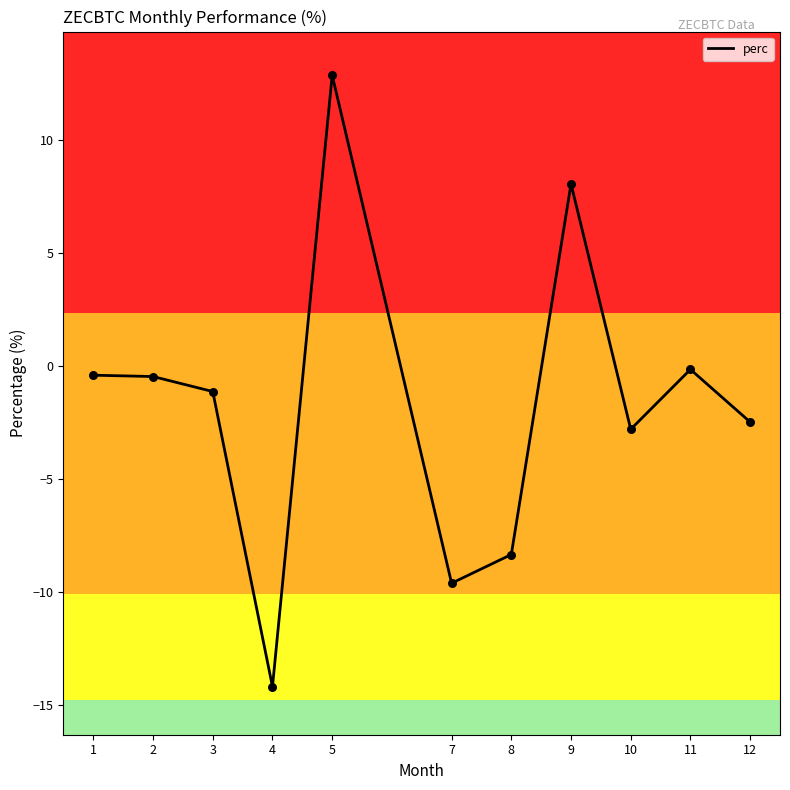

What is the change in value from 5 to 8?

-21.2